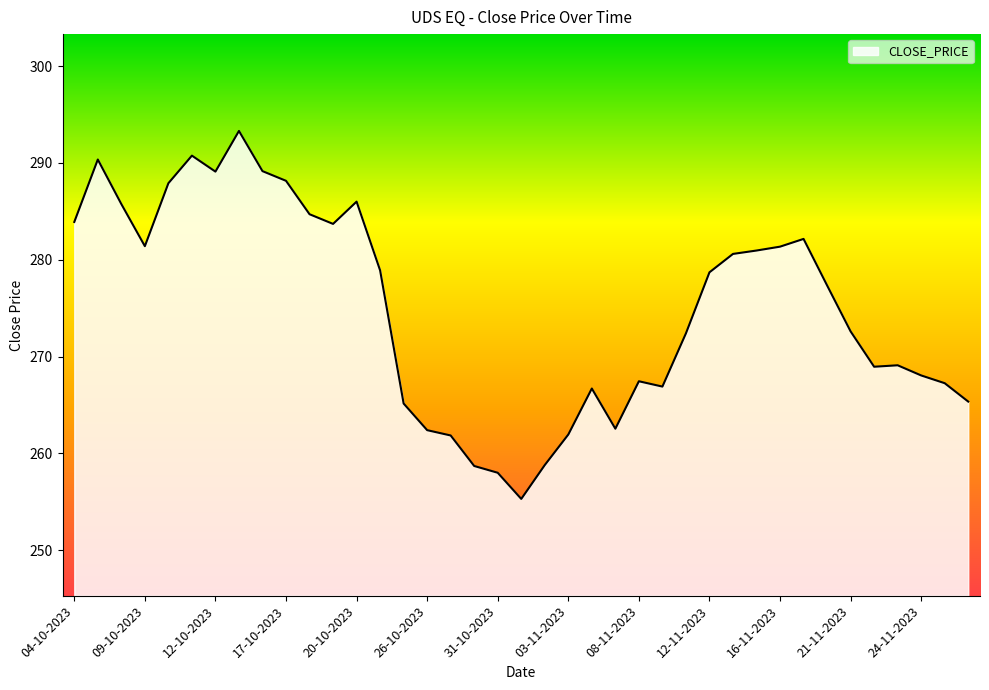

What is the greatest value displayed?

293.3